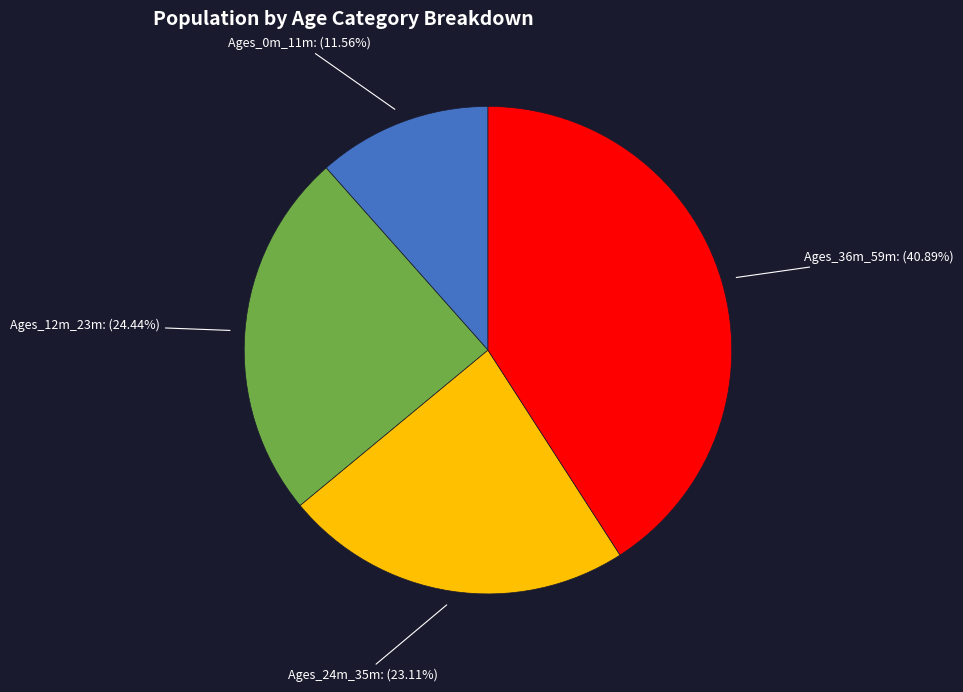

Count the number of slices in the pie.

4